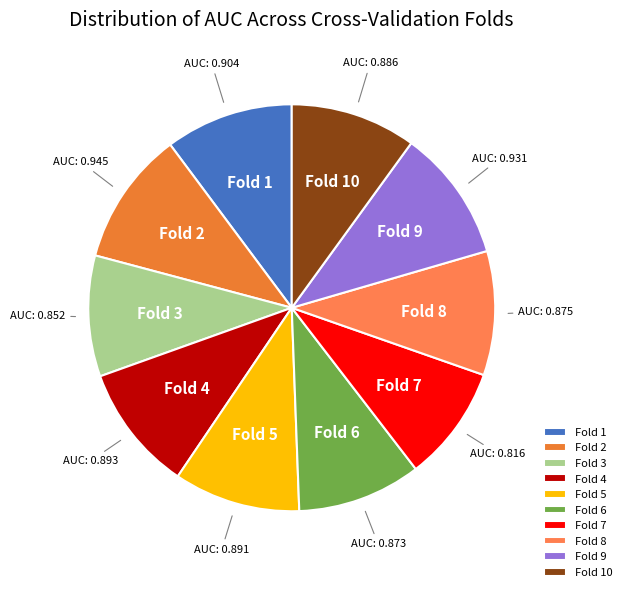

True or false: Fold 3 accounts for 23% of the total.

False